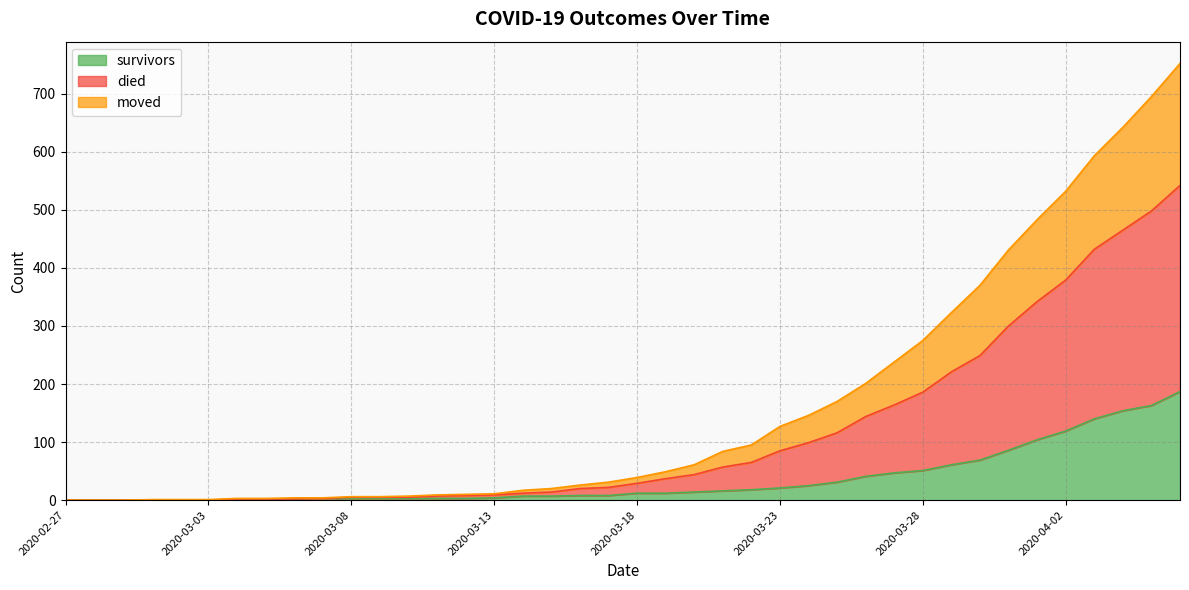

What position from the left is 2020-04-01?

35